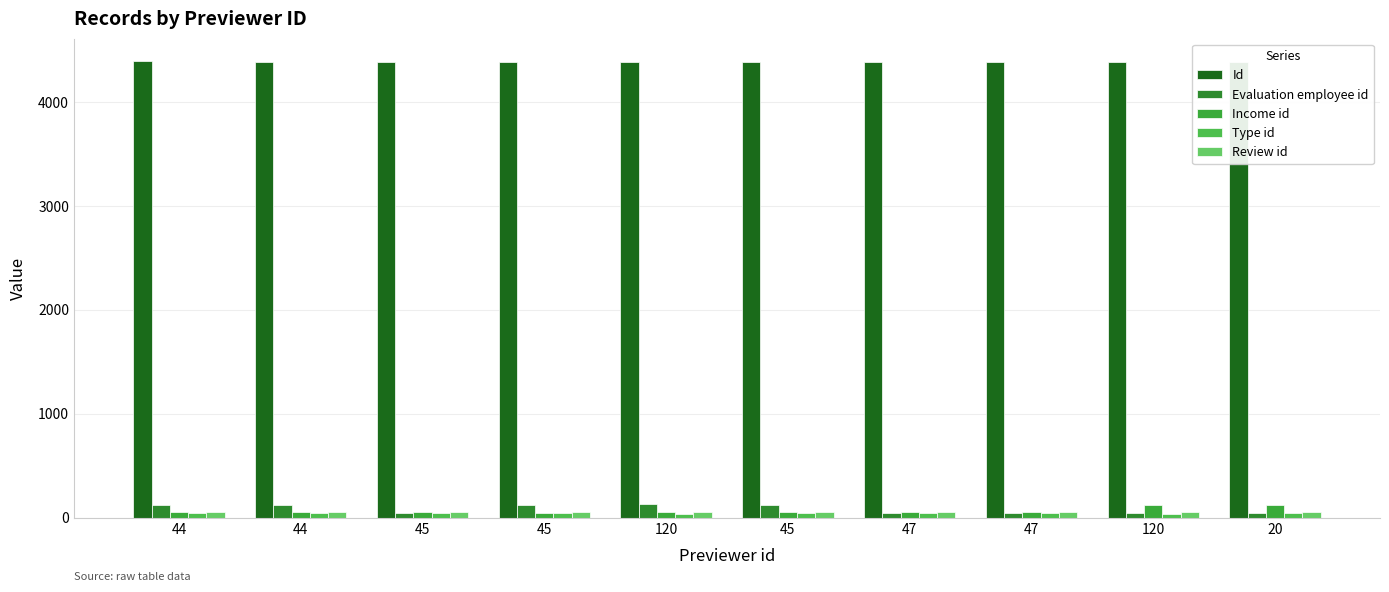

Is the value of Type id at 120 greater than the value of Evaluation employee id at 47?

No